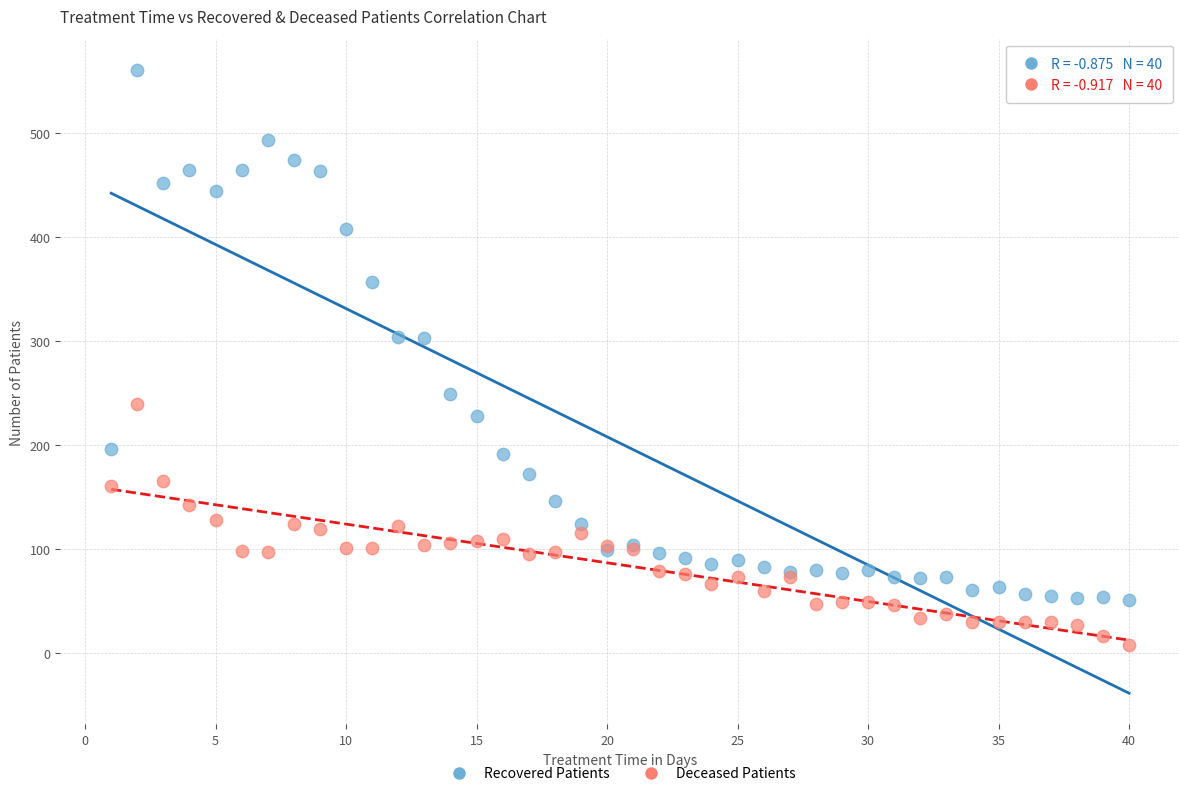

Which series contains the highest Y value?

Recovered Patients